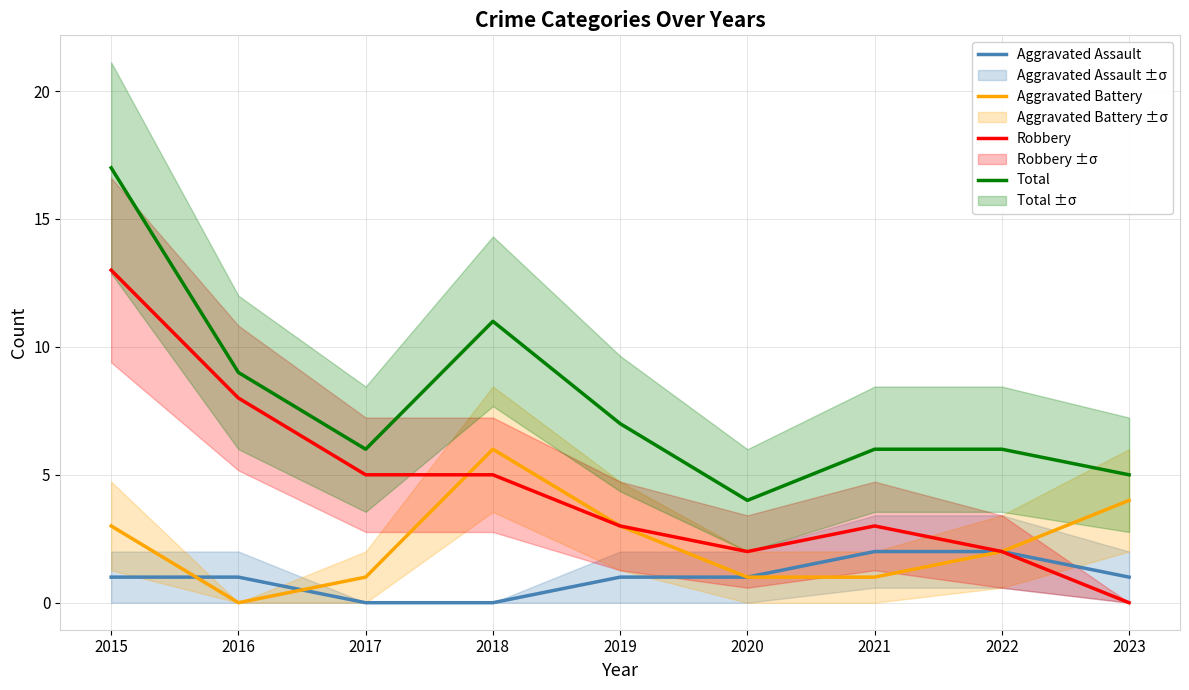

What is the sum of the Aggravated Assault values at 2022 and 2019?

3